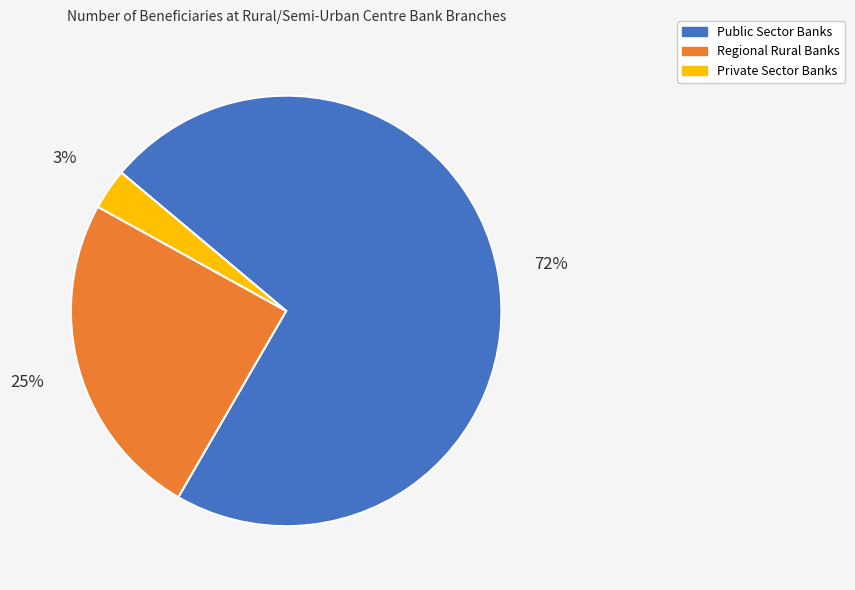

Is it true that Regional Rural Banks is 18% of the pie?

False